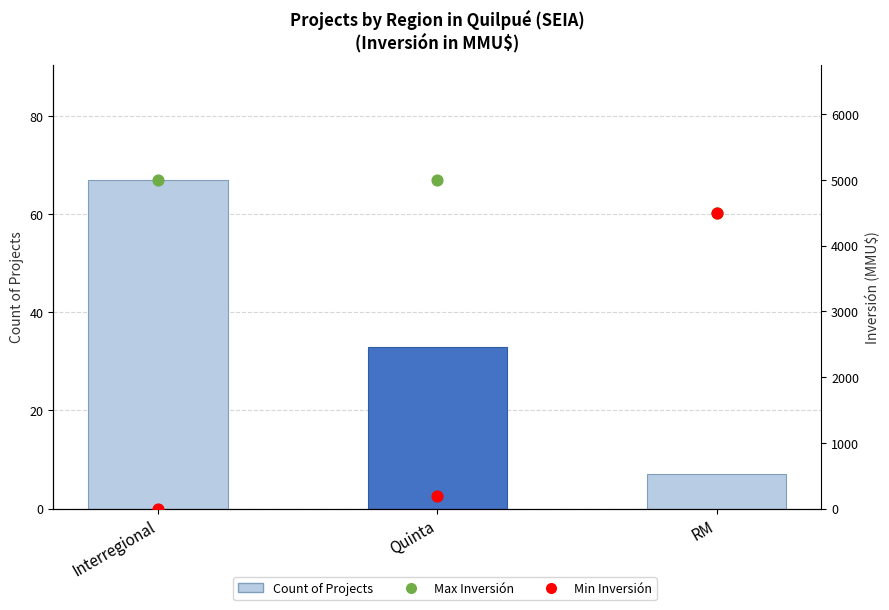

What are all the series names shown in the legend?

Count of Projects, Max Inversión, Min Inversión